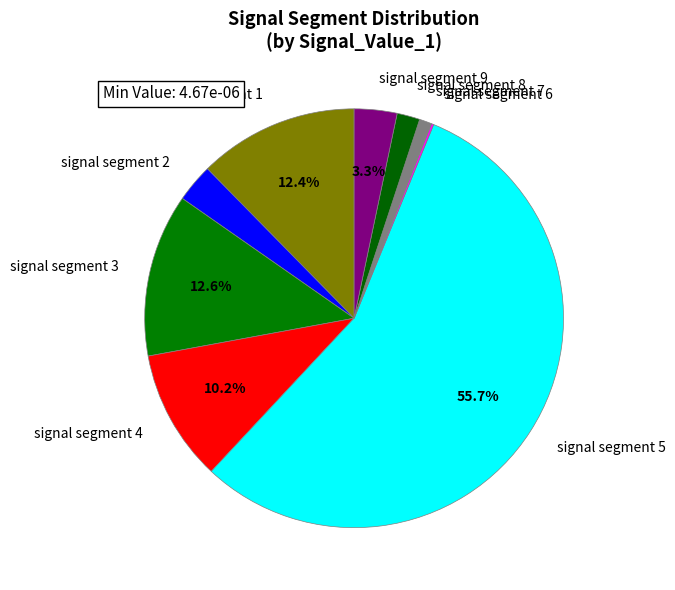

Is it true that signal segment 3 is 22% of the pie?

False